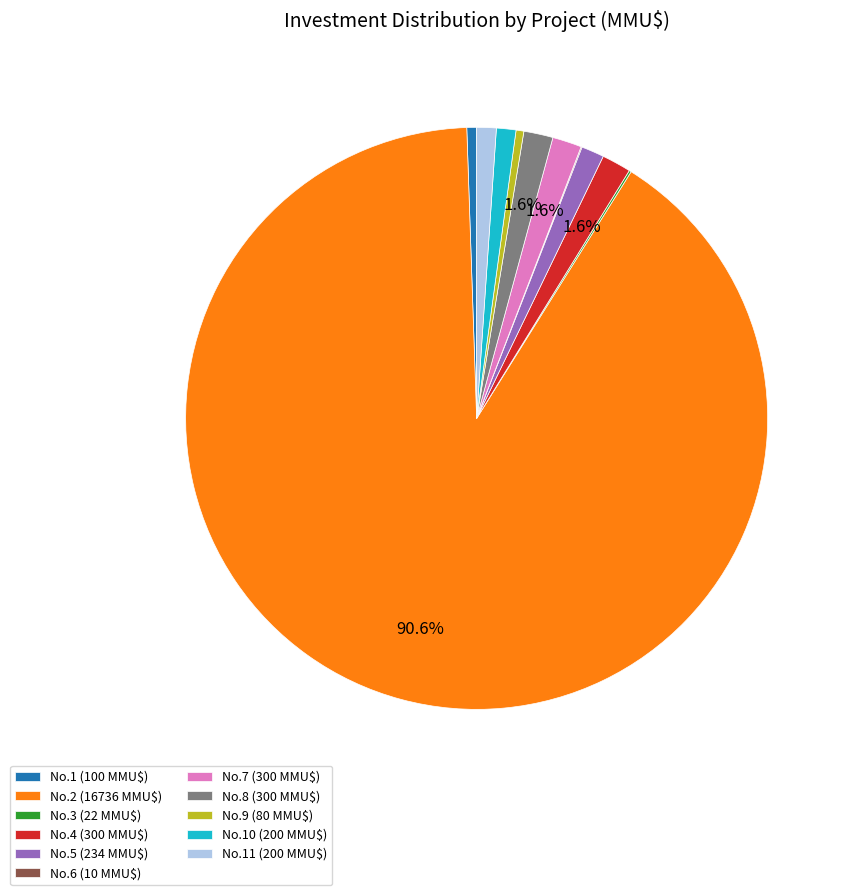

Which category has the biggest portion of the pie?

No.2 (16736 MMU$)